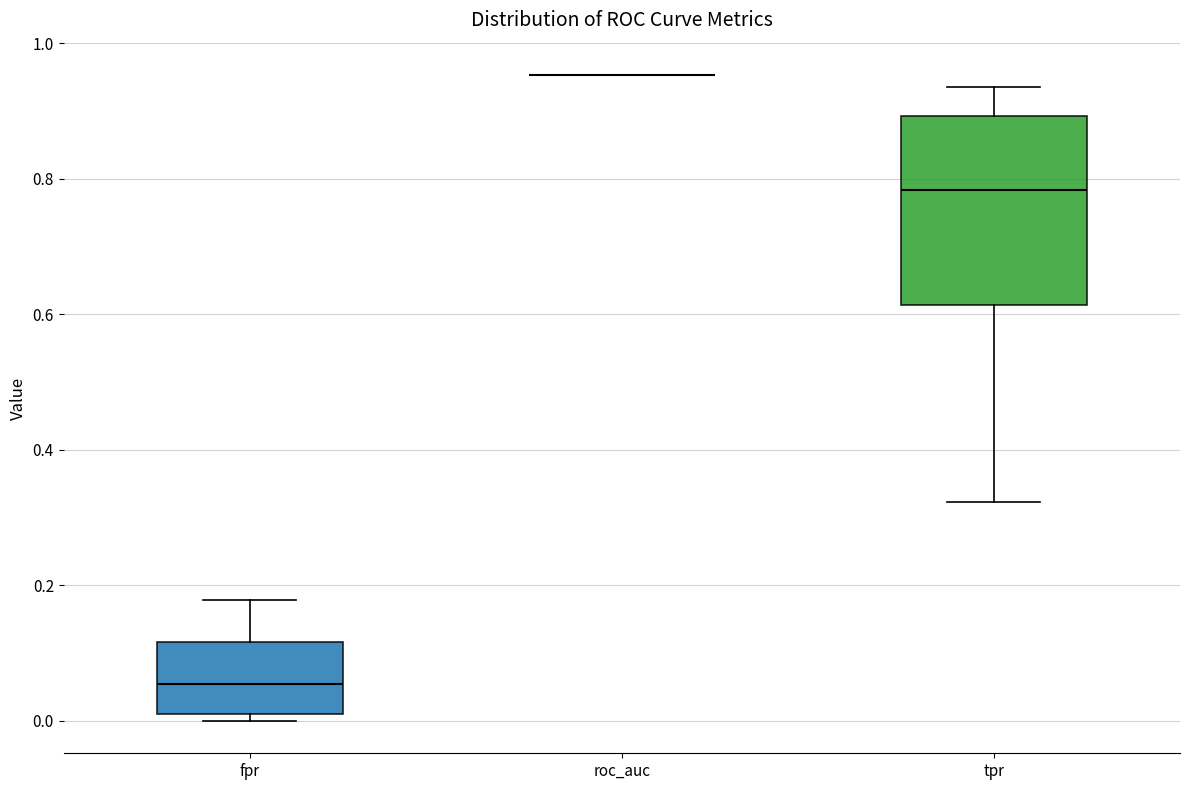

Reading left to right, transcribe this box plot: for each box, give where its median line is, the range the box spans, and where its two whiskers end, as read against the y-axis. The values are not printed on the chart, so give them approximately, as read against the axis.

fpr: median 0.06, box 0.00 to 0.12, whiskers 0.00 (just below the box's lower edge) to 0.18
roc_auc: box collapsed to a line at 0.96, whiskers 0.96 to 0.96
tpr: median 0.78, box 0.62 to 0.90, whiskers 0.32 to 0.94